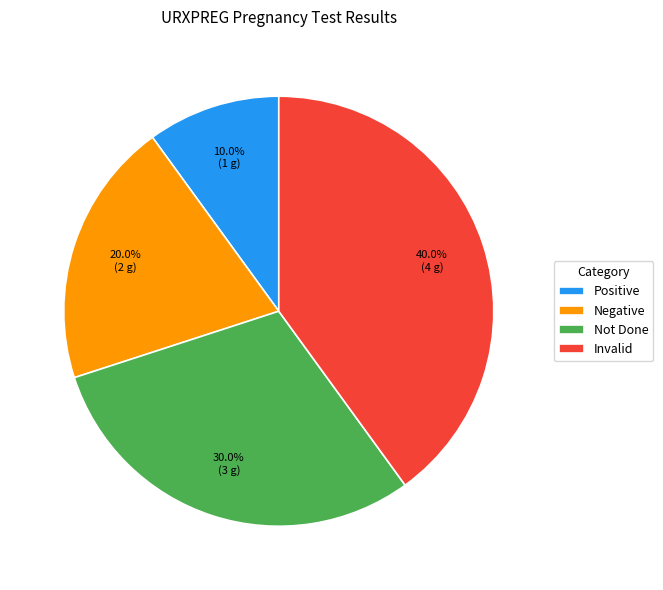

How many slices are in this pie chart?

4